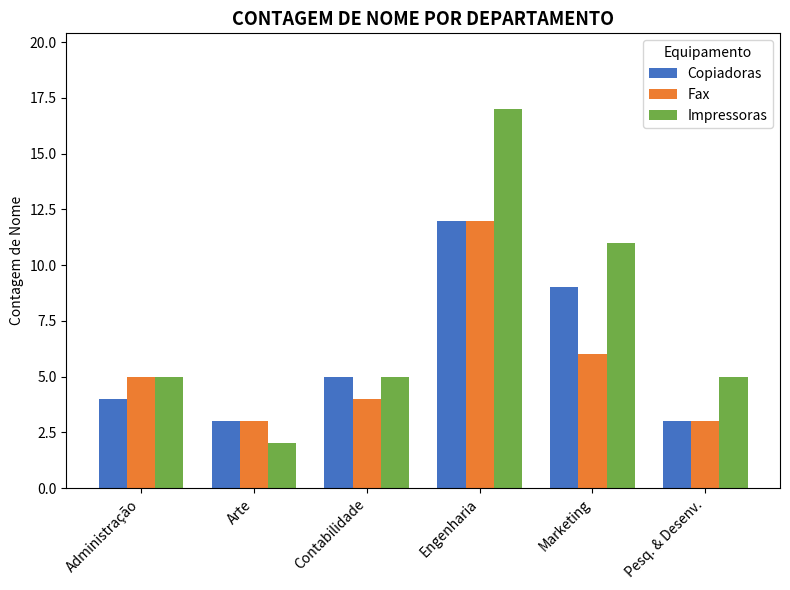

What is the difference between the Copiadoras values at Engenharia and Arte?

9